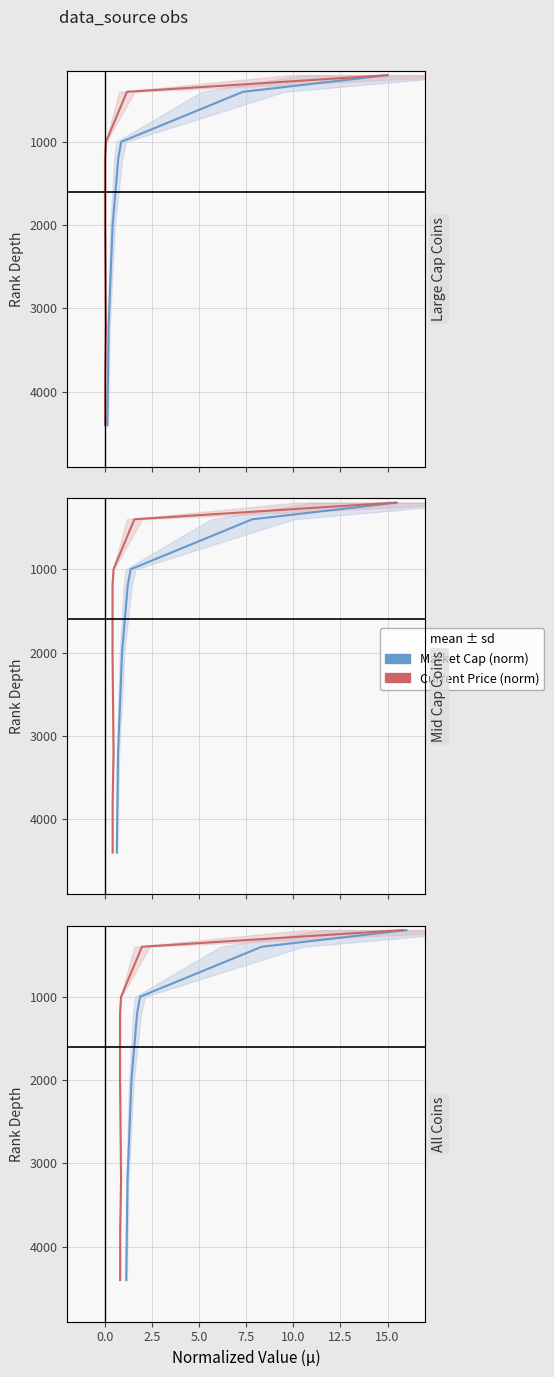

How many distinct data groups are displayed?

2